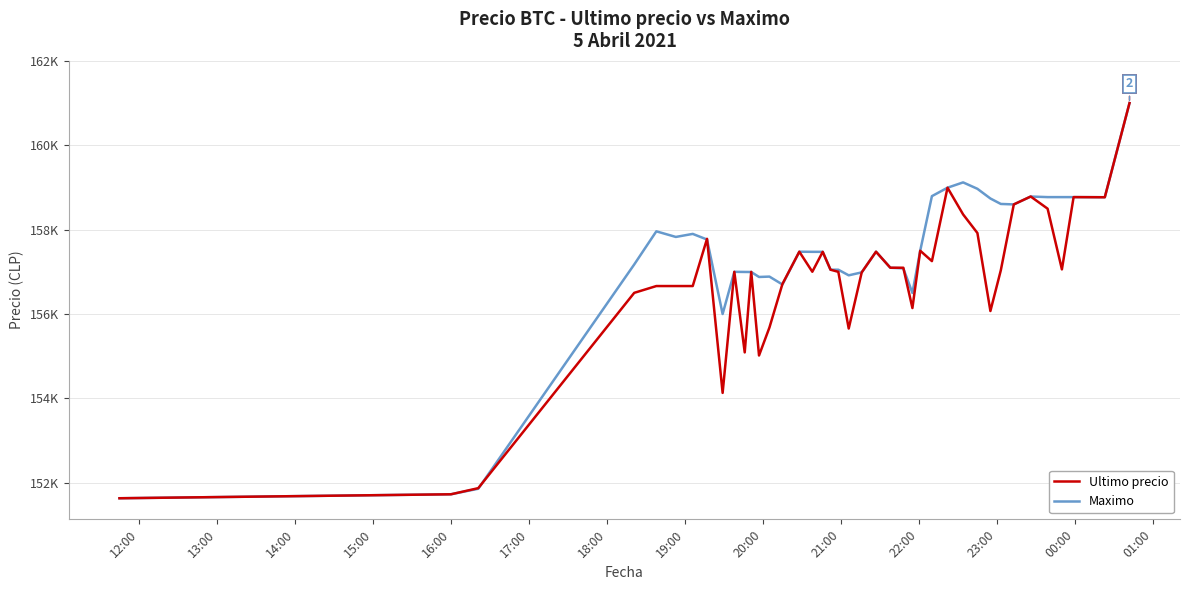

What is the minimum value shown in the chart?

151633